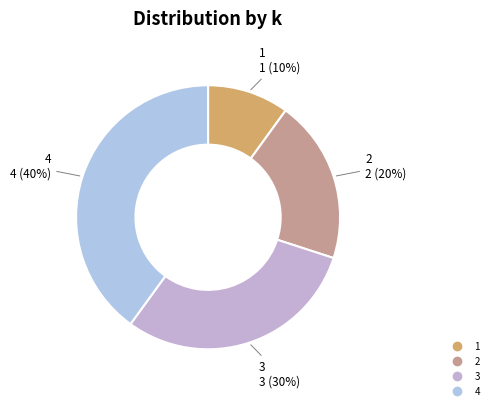

Count the number of slices in the pie.

4